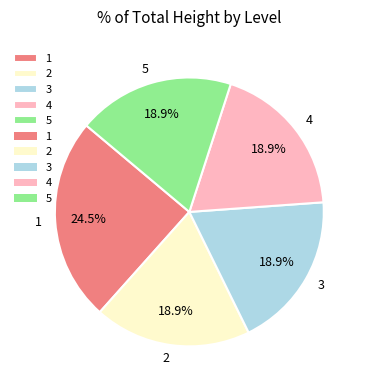

How much of the chart is everything except 5?

81.1%